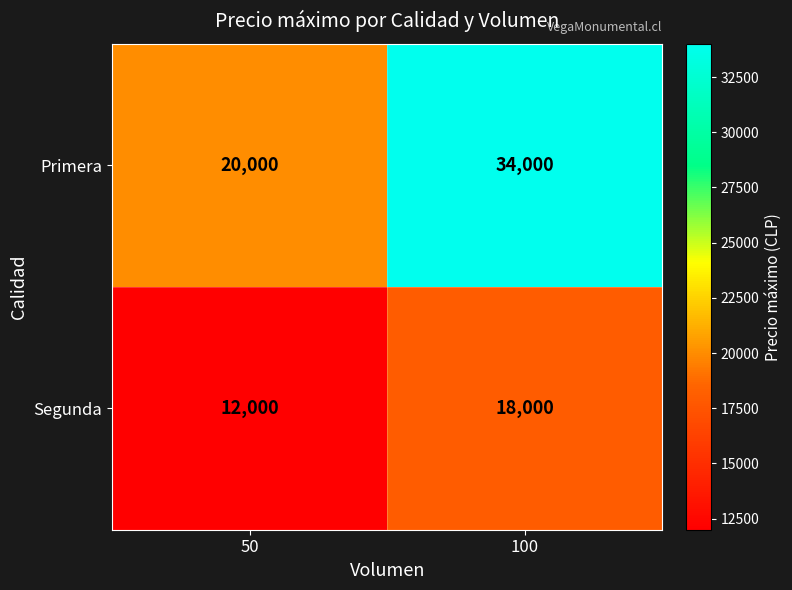

What is the total value across all series at 100?

52000